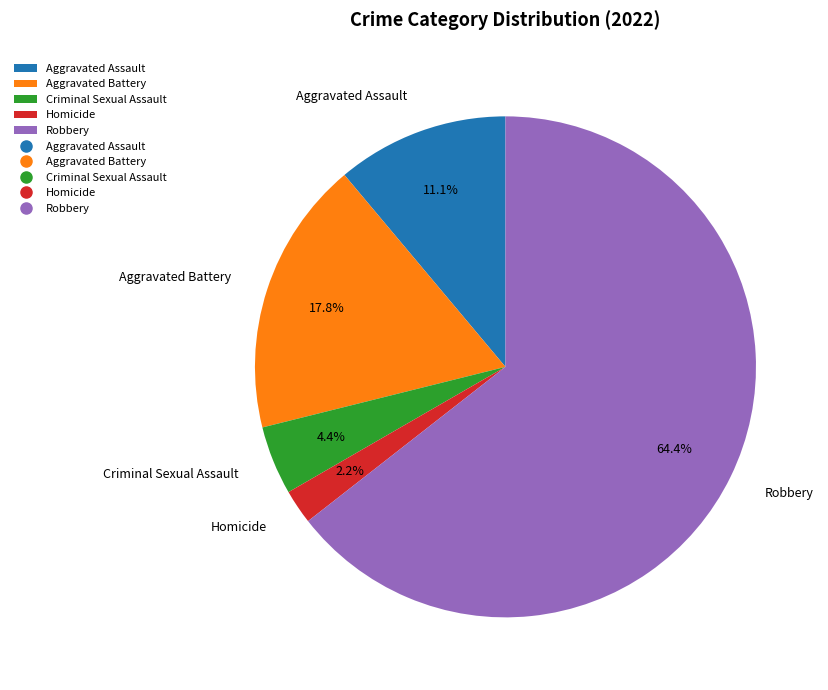

Is there any slice that represents more than half of the pie?

Yes